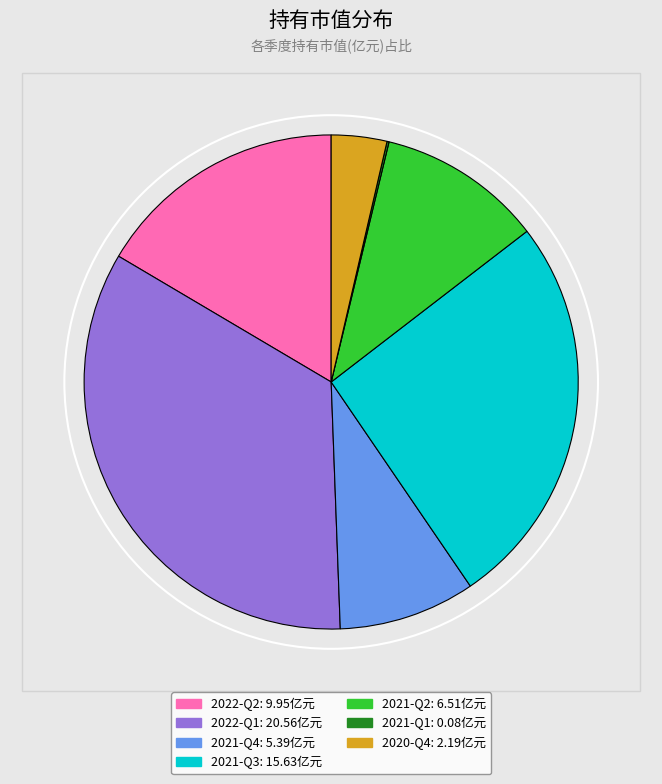

What is the change in value from 2021-Q3 to 2021-Q1?

-15.6